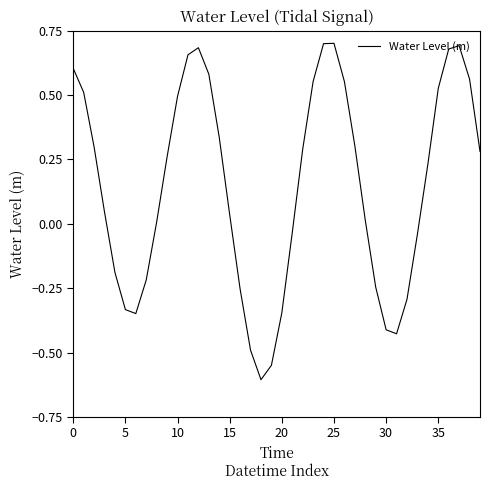

What is the difference between the maximum and minimum values?

1.3